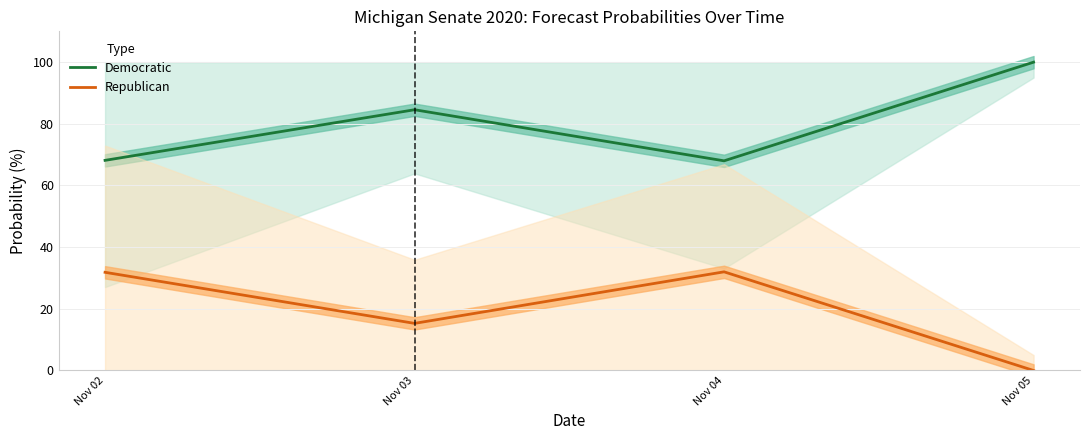

Does the chart display data point markers on the line(s)?

No